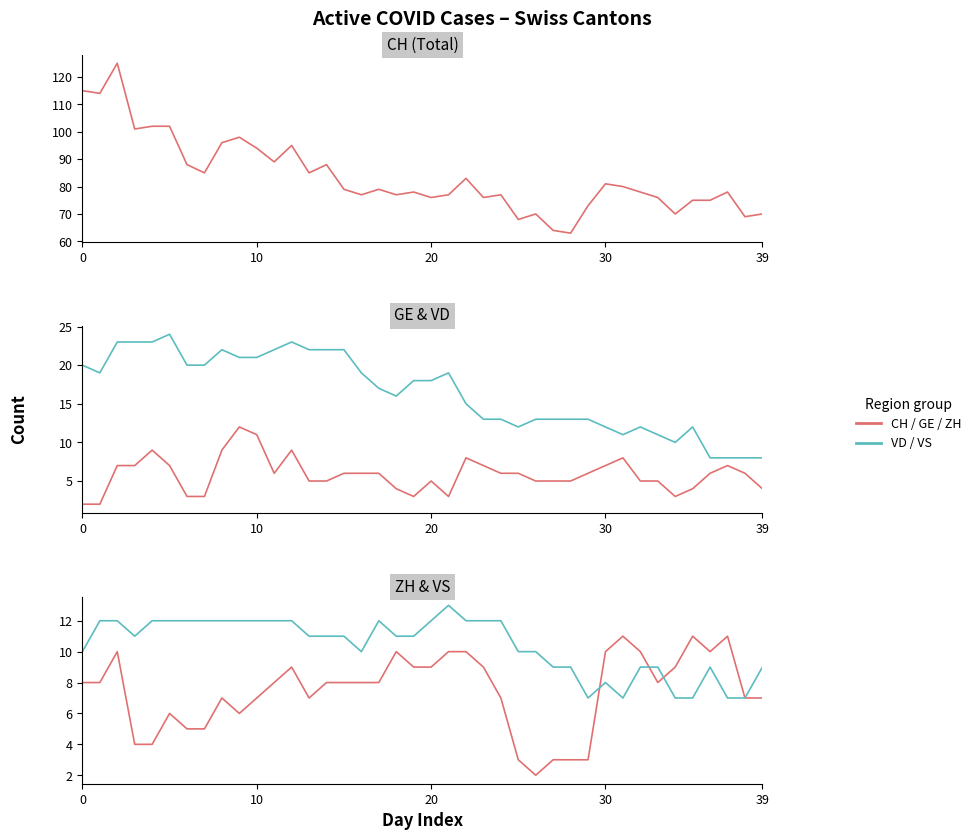

Count the number of data series in this chart.

5